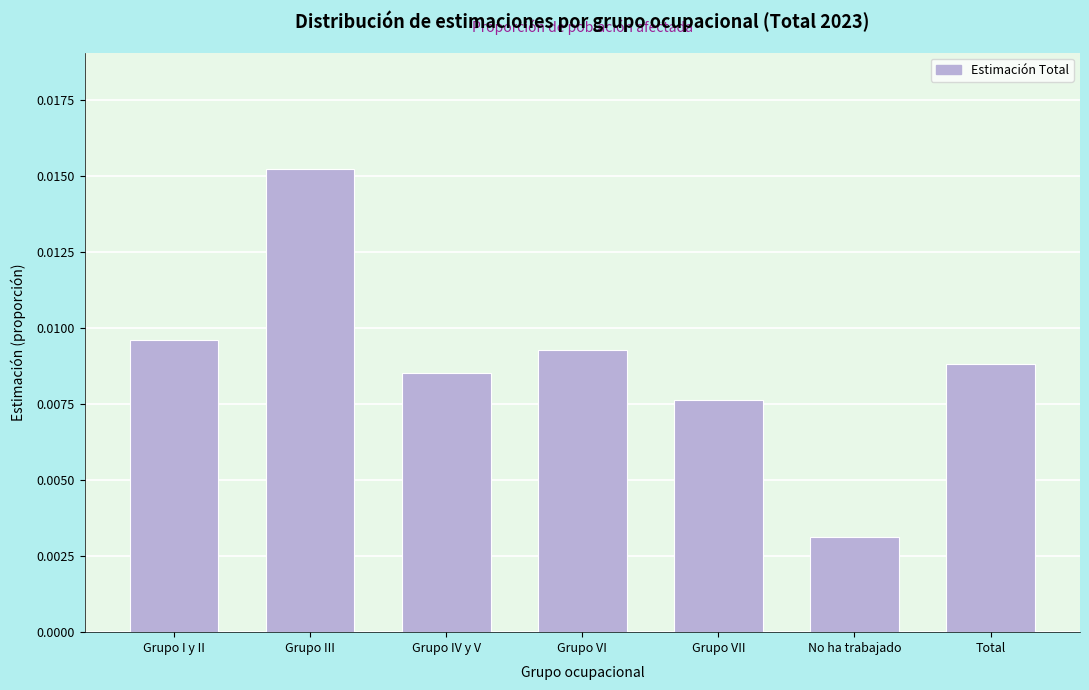

How many values are between 0 and 1?

7